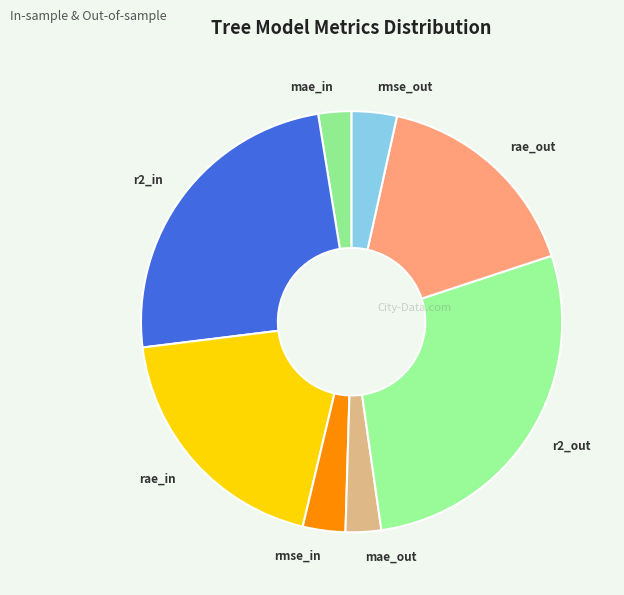

What is the largest slice in the pie chart?

r2_out